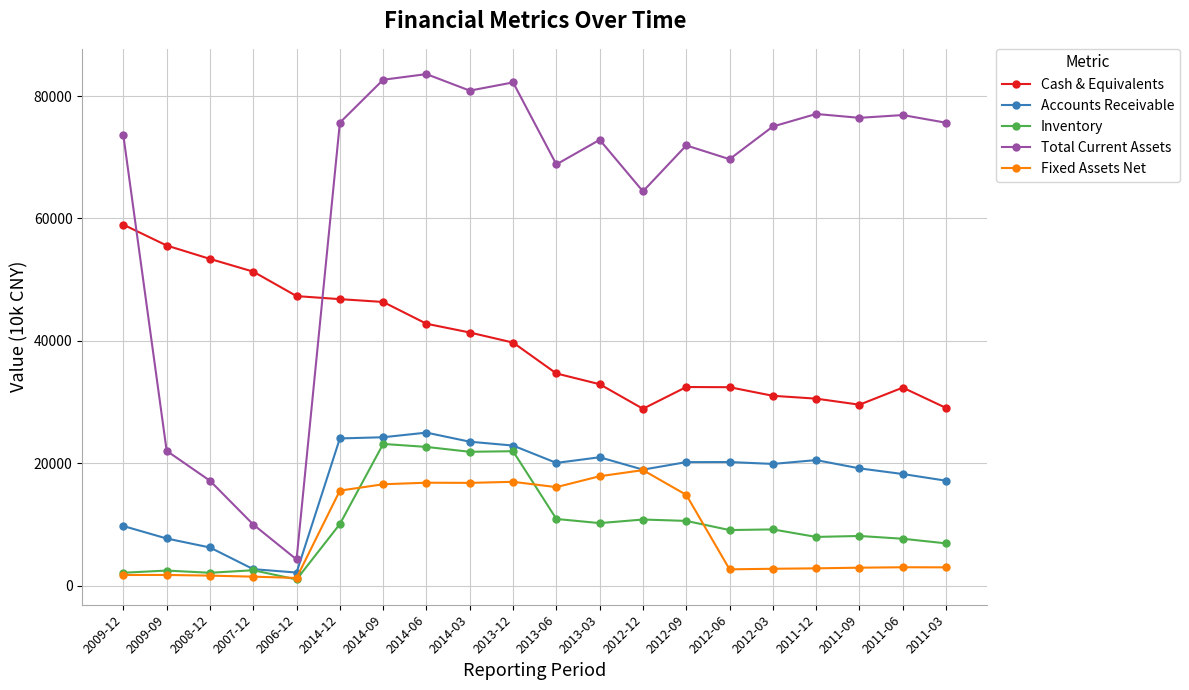

List the series in order of their peak value, highest first.

Total Current Assets, Cash & Equivalents, Accounts Receivable, Inventory, Fixed Assets Net